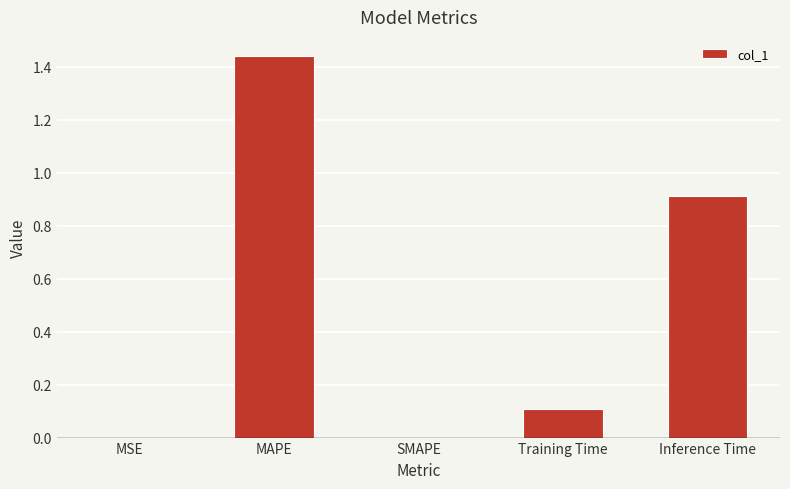

Which label corresponds to the largest value in the chart?

MAPE